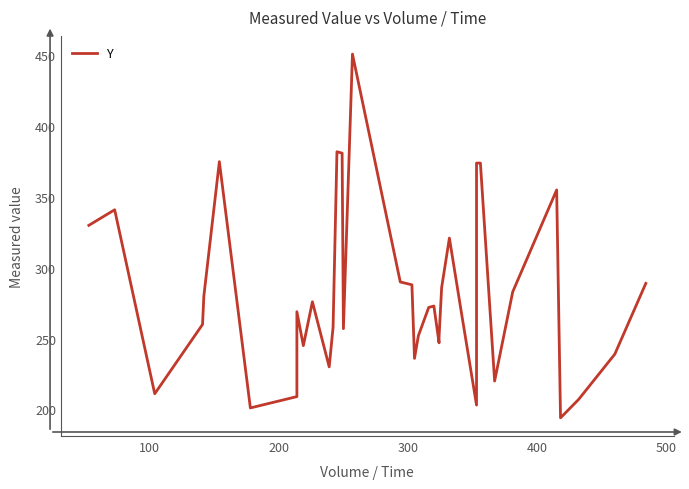

The value at 31 is 135. True or false?

False